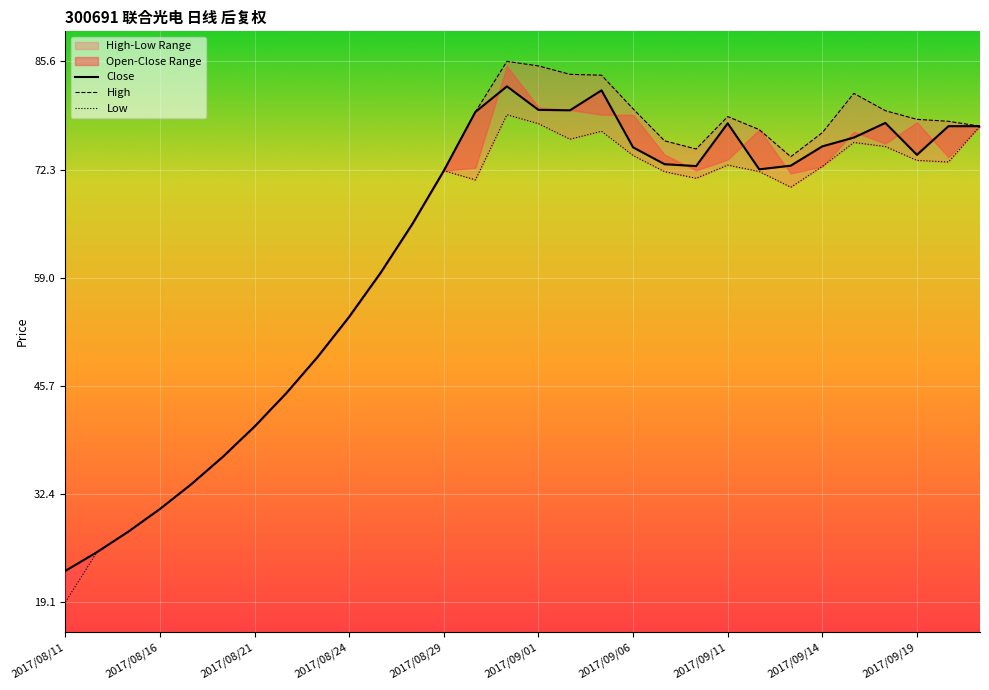

True or false: High and Low intersect in this chart.

False